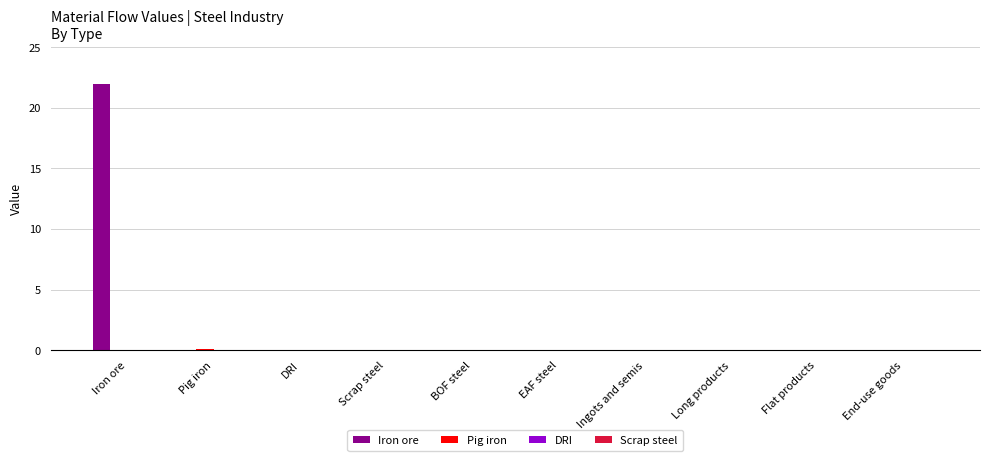

What is the total value across all series at Iron ore?

22.0